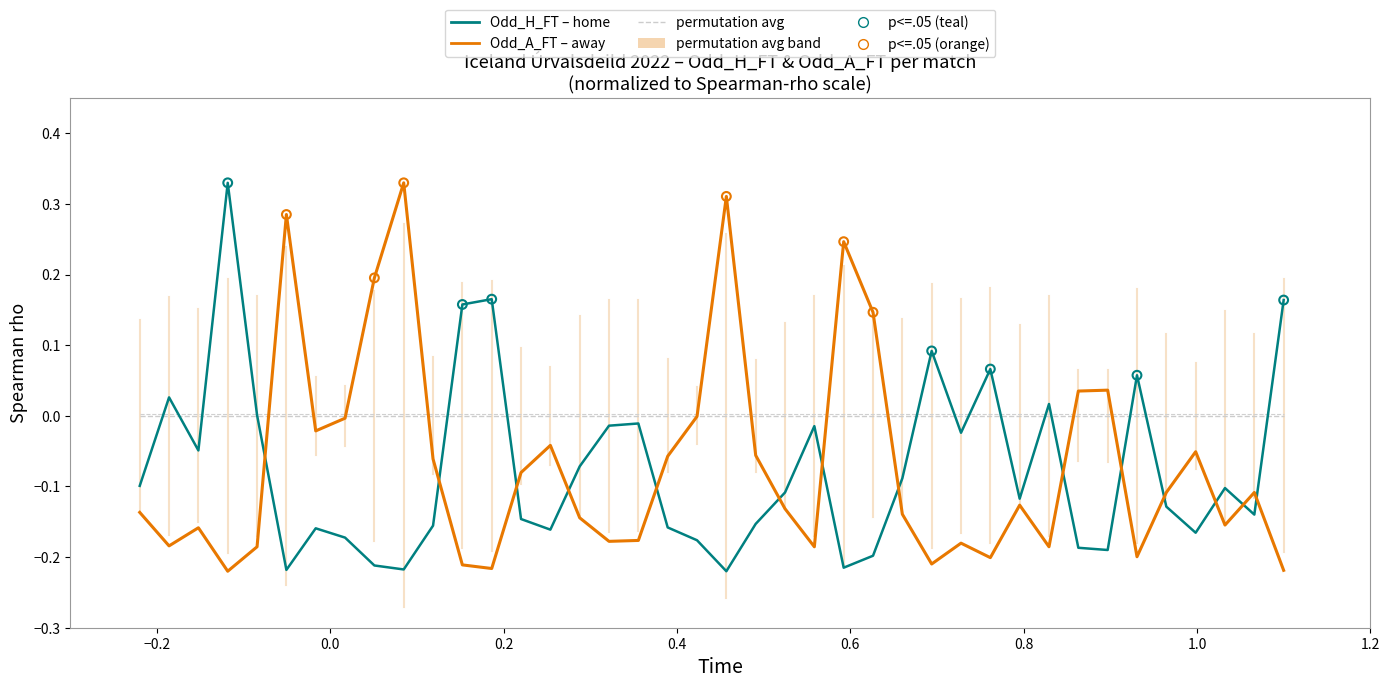

Is this an area chart (filled region under the line)?

No